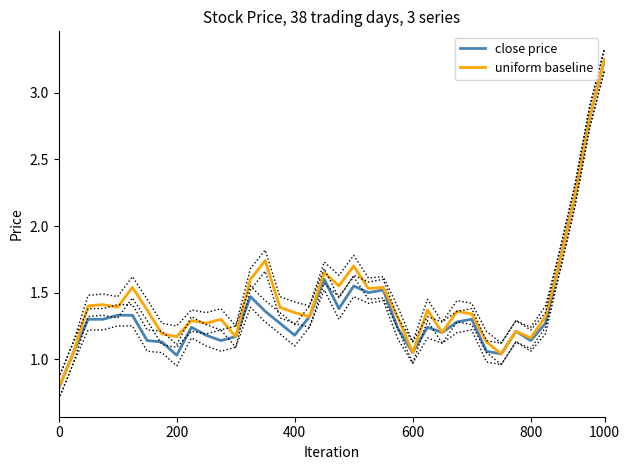

What is the lowest value of the close price series?

0.8